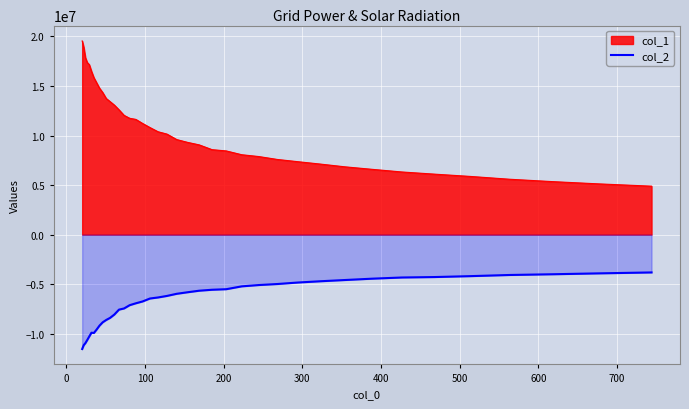

What is the minimum value shown in the chart?

-11548642.7